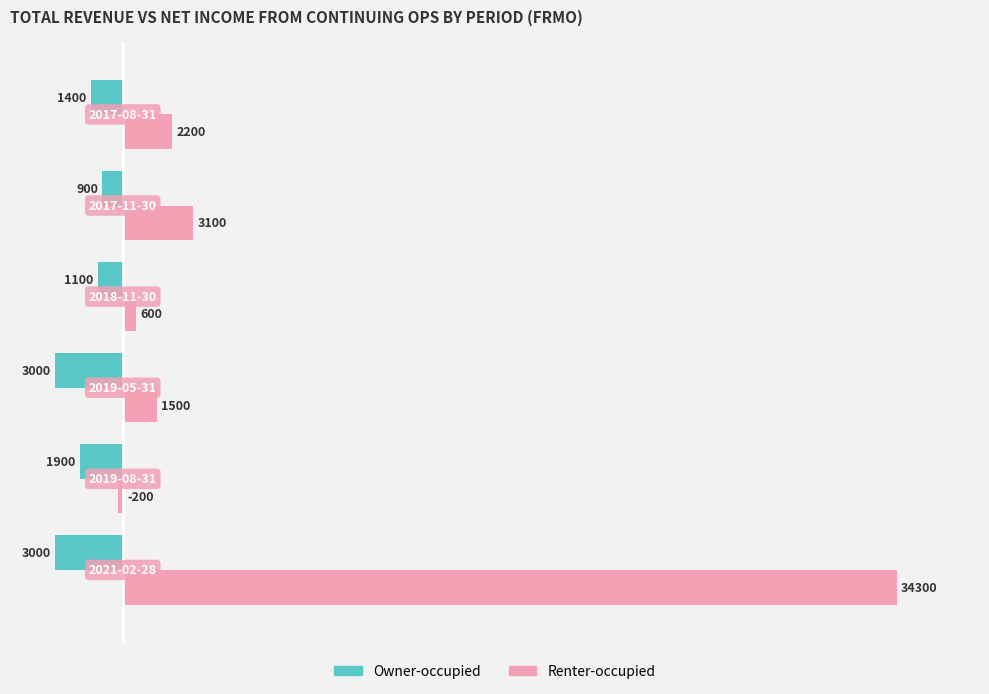

What is the maximum value for Renter-occupied?

34300